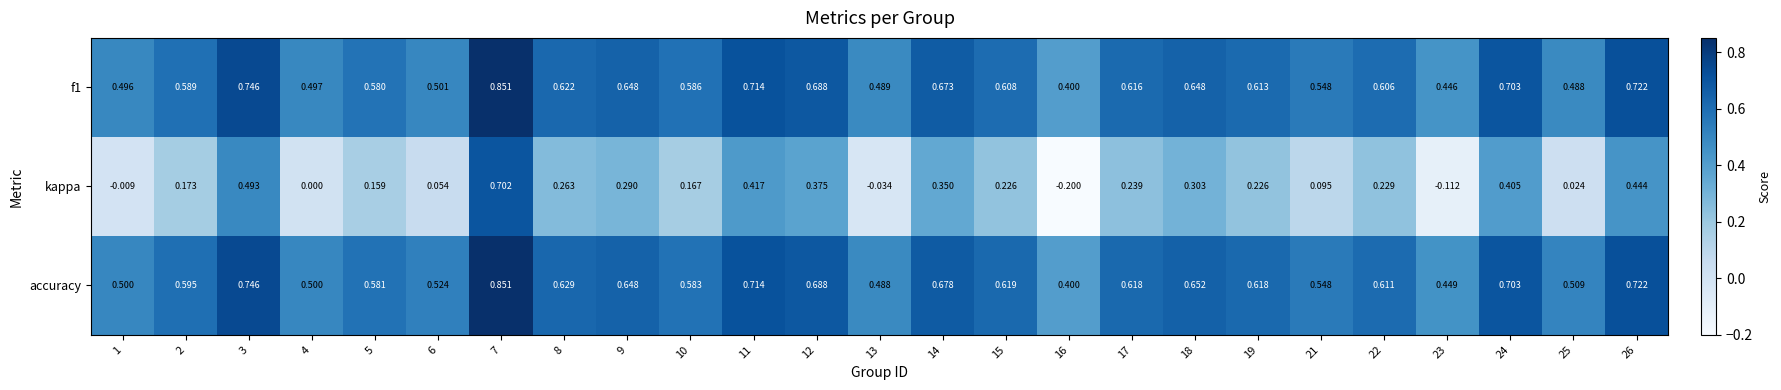

Count the number of data series in this chart.

3